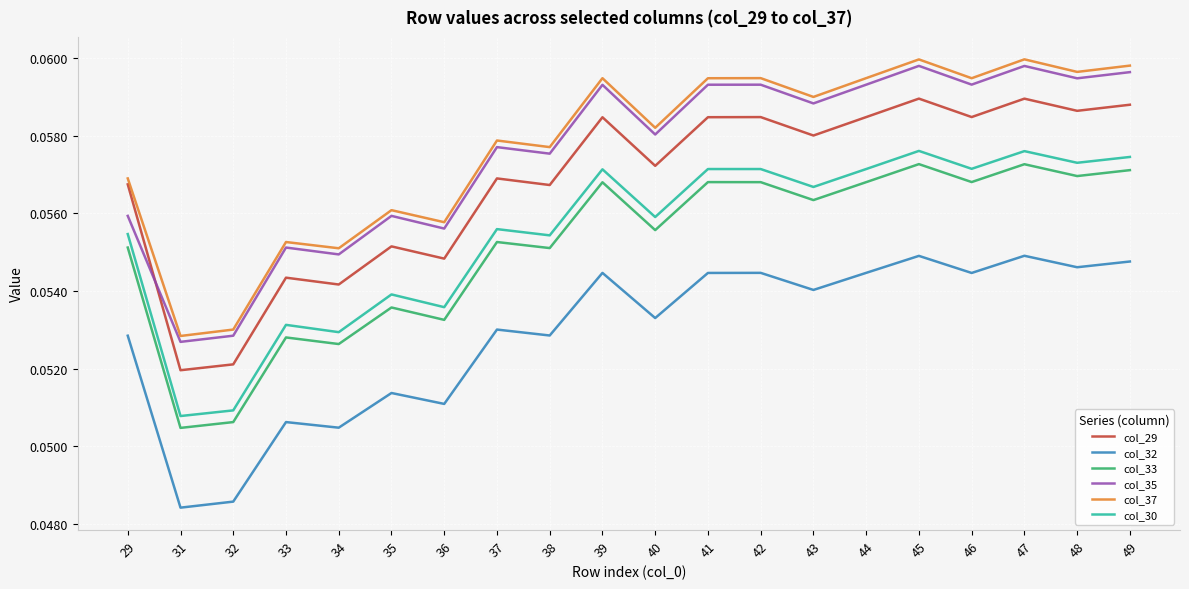

What is the total value across all series at 37?

0.3